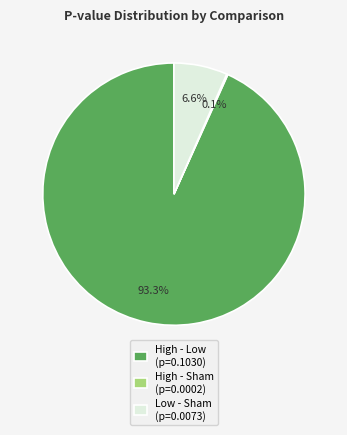

To the nearest percent, what percentage of the pie is High - Low?

93%